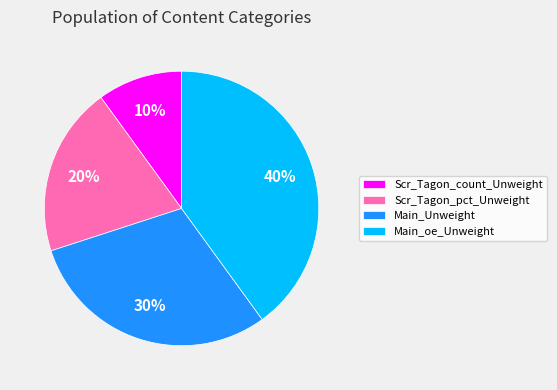

Do Scr_Tagon_count_Unweight and Main_Unweight together represent more than half of the pie?

No